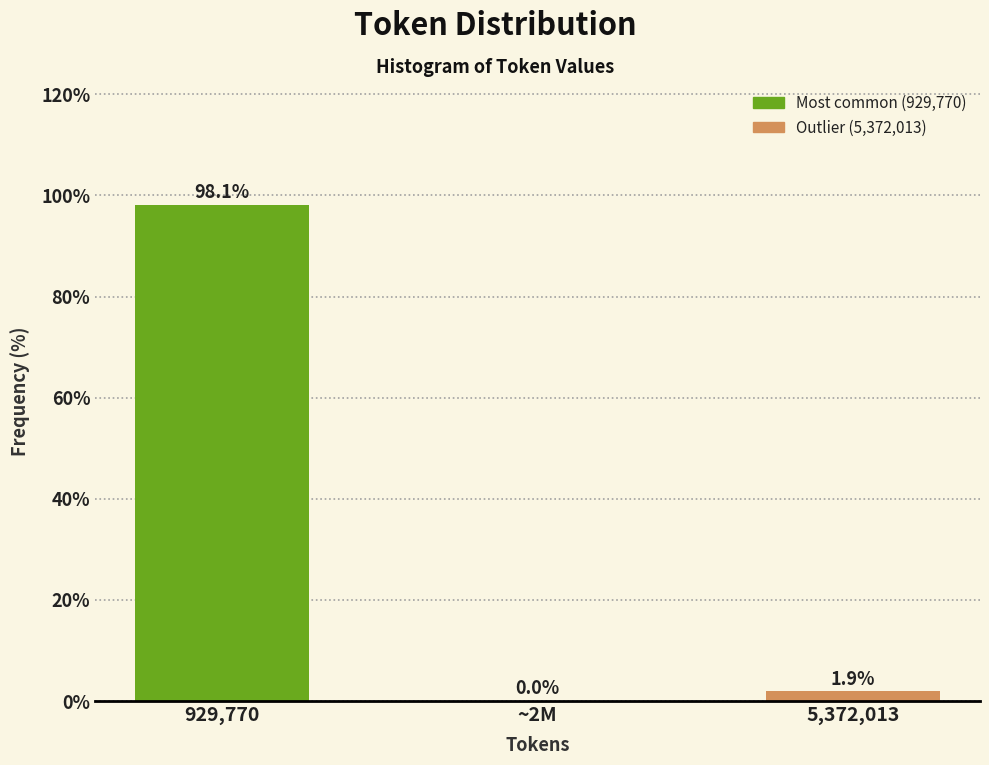

Reading right to left, what are all the values shown in this chart?

5,372,013=1.9	~2M=0.0	929,770=98.1